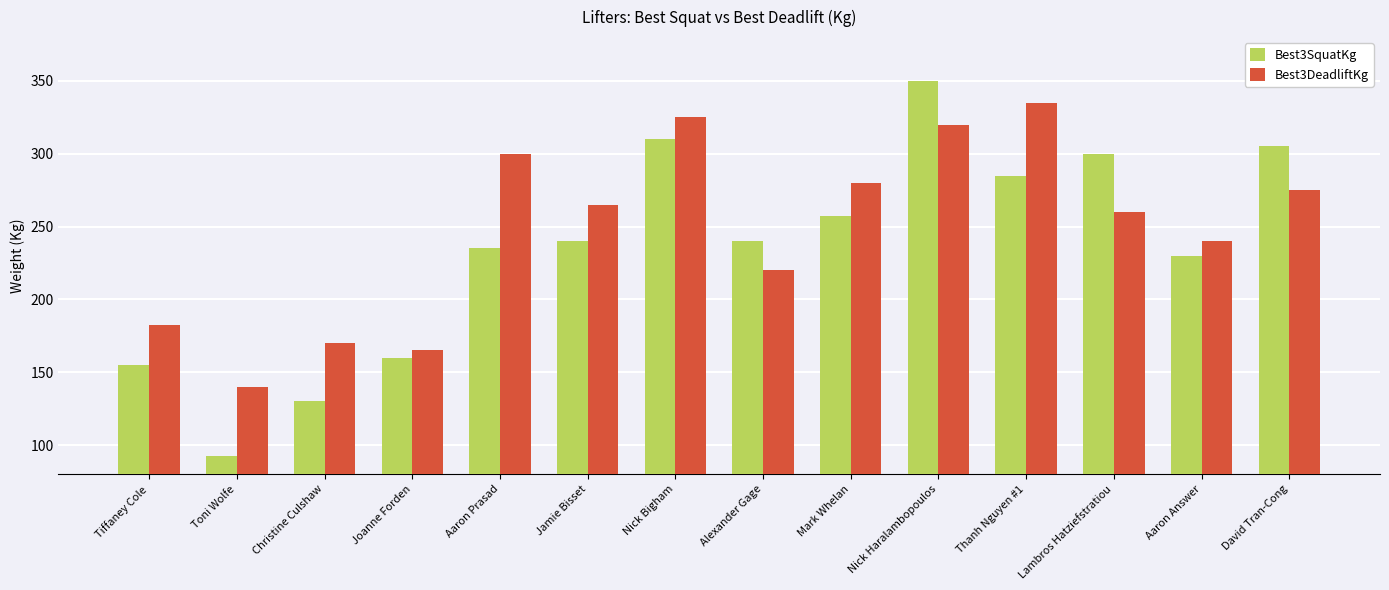

Are the bars grouped side by side (vs. stacked)?

Yes